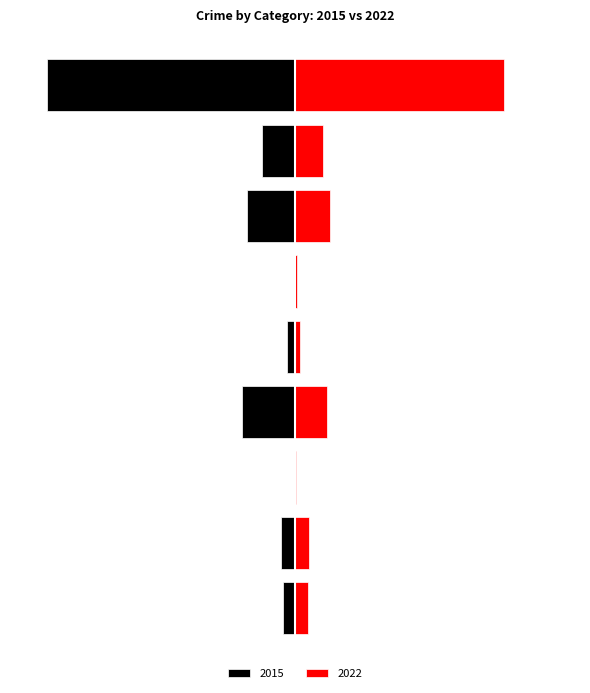

What is the total value across all series at Motor Vehicle Theft?

-39